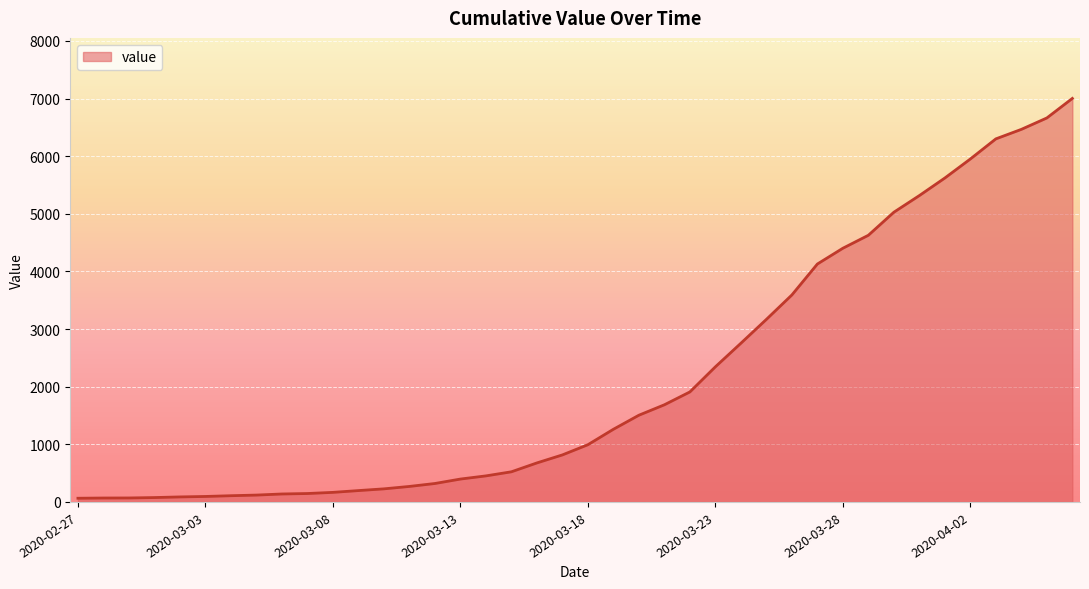

What is the difference between the maximum and minimum values?

6939